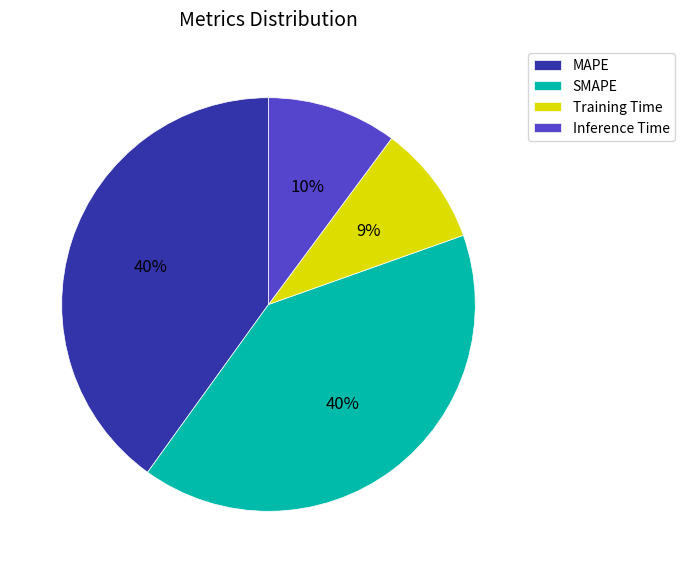

To the nearest percent, what is the average slice percentage?

25%